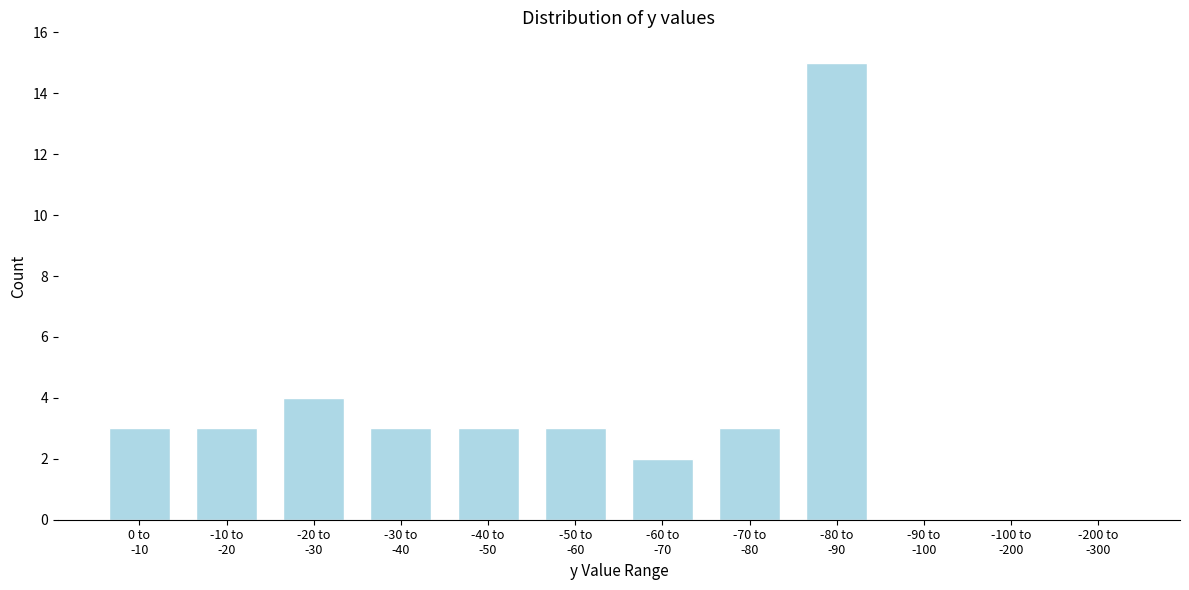

What is the sum of all values?

39